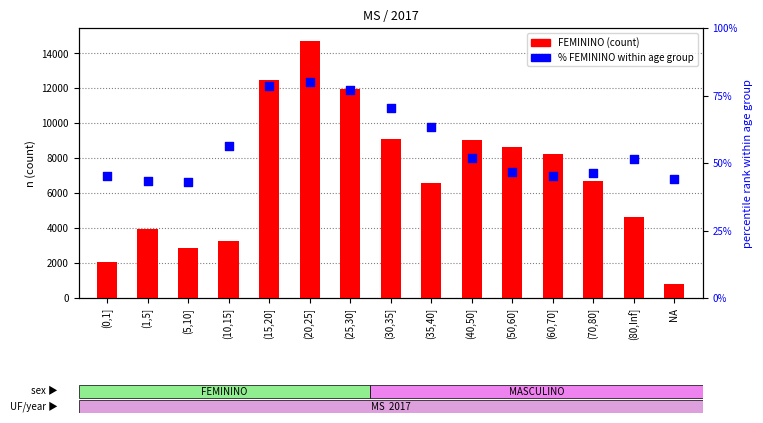

What is the total value across all series at (30,35]?

9151.5